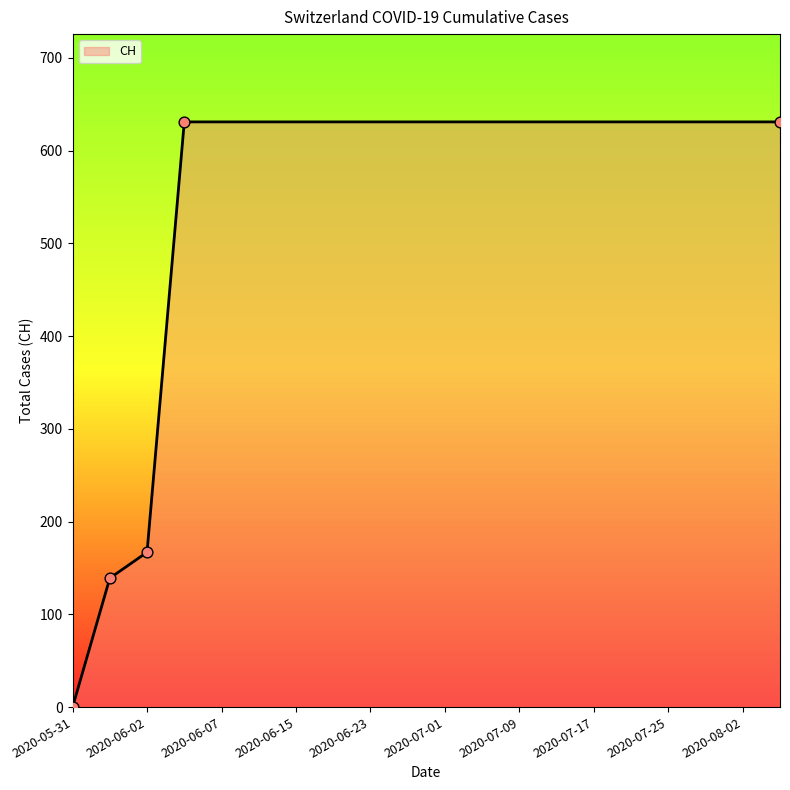

What is the greatest value displayed?

631